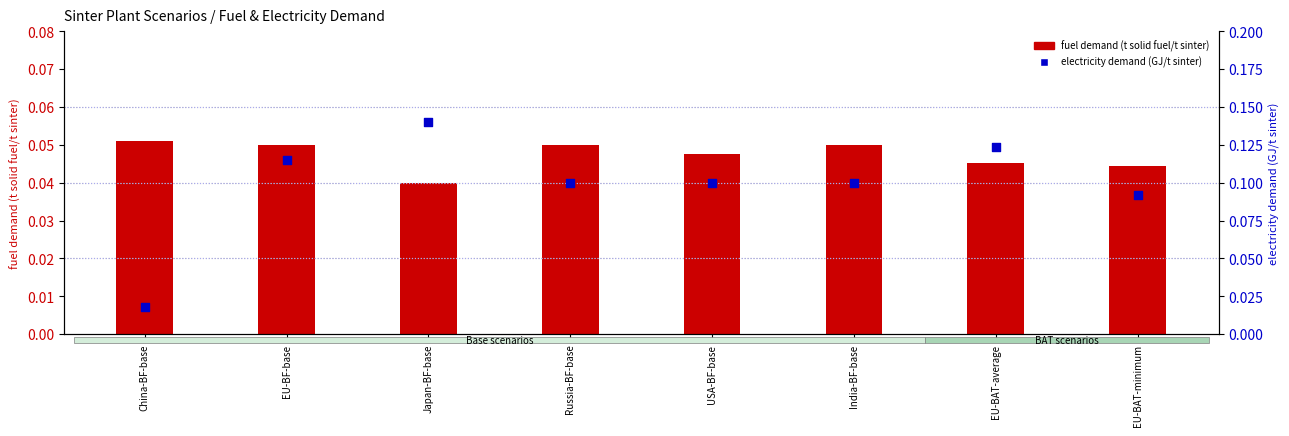

What are all the series names shown in the legend?

fuel demand (t solid fuel/t sinter), electricity demand (GJ/t sinter)